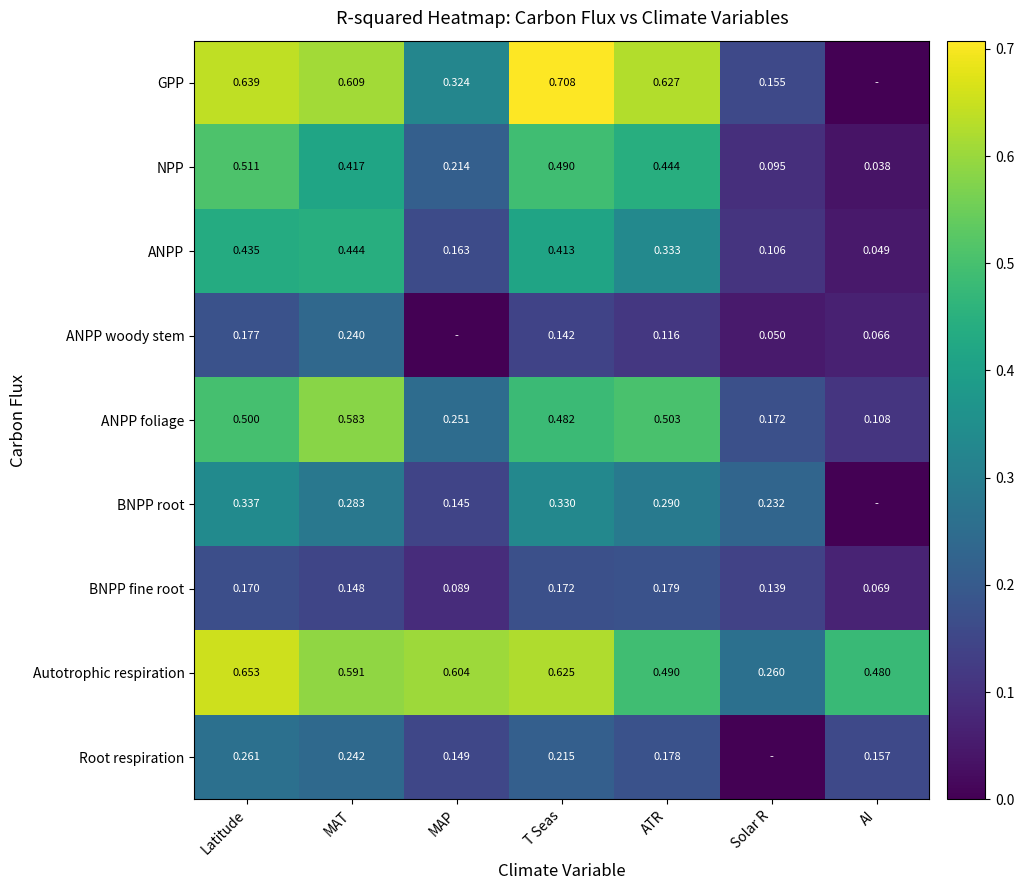

At how many categories does at least one series exceed 0?

7